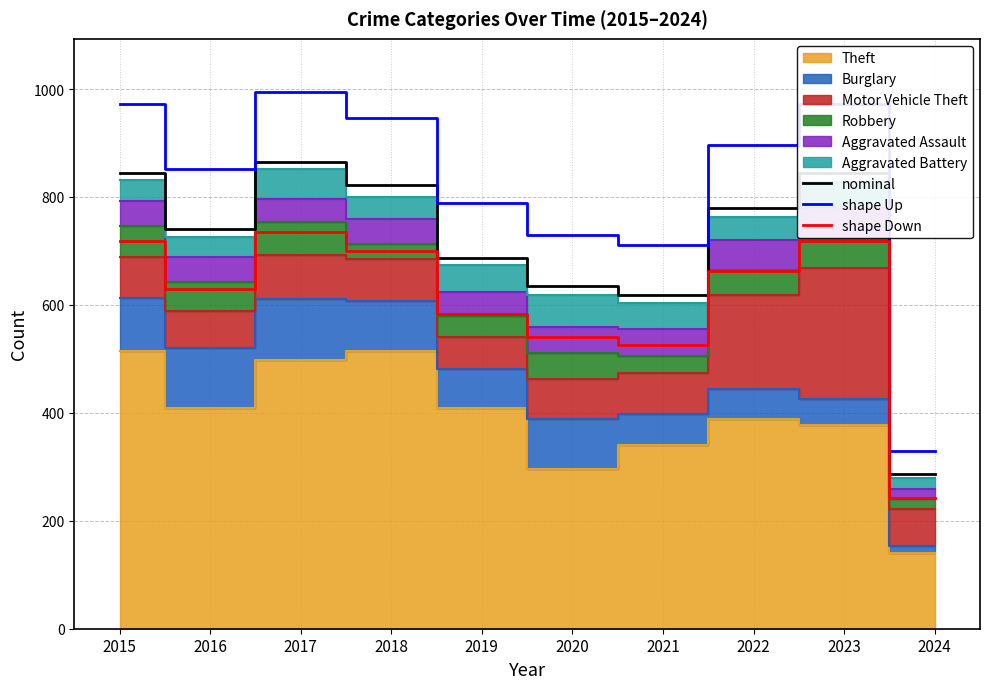

What is the maximum value for nominal?

864.0